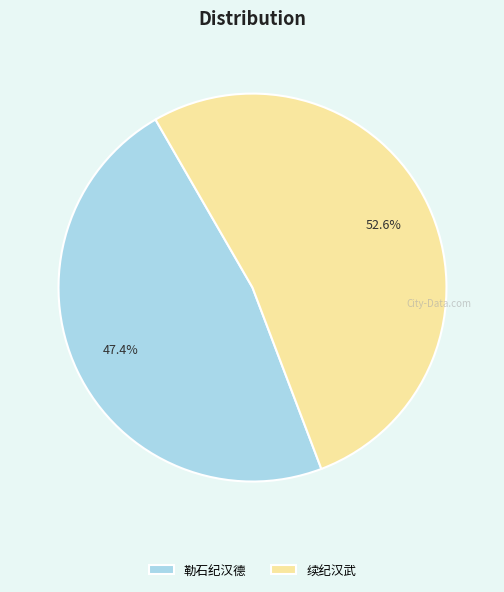

Approximately how many times larger is the value at 勒石纪汉德 compared to 续纪汉武?

0.9